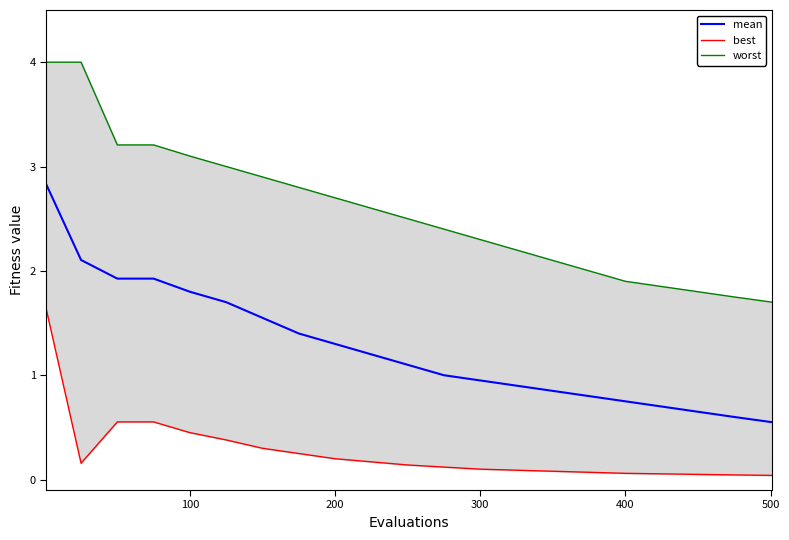

What is the maximum value for mean?

2.8